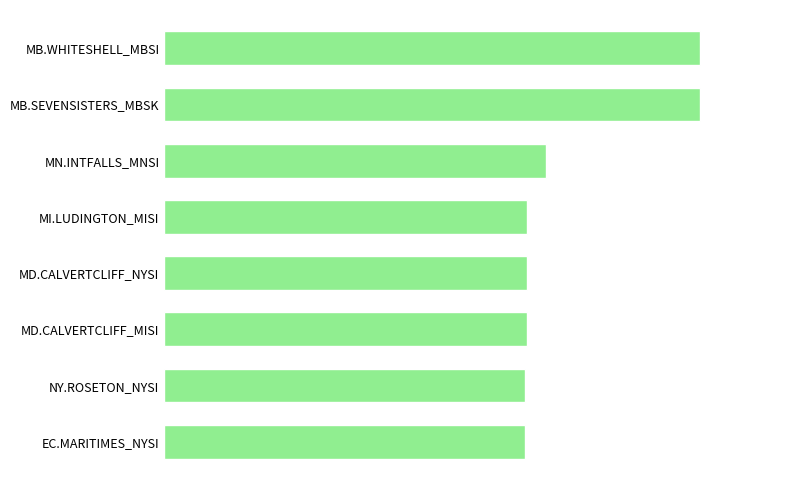

What is the difference between the second highest and minimum values?

23.0